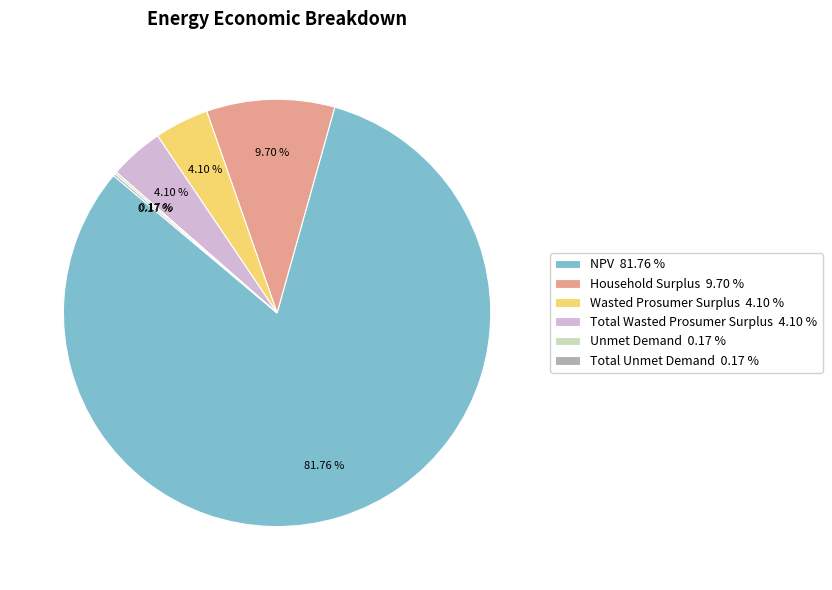

Does any single category account for the majority?

Yes